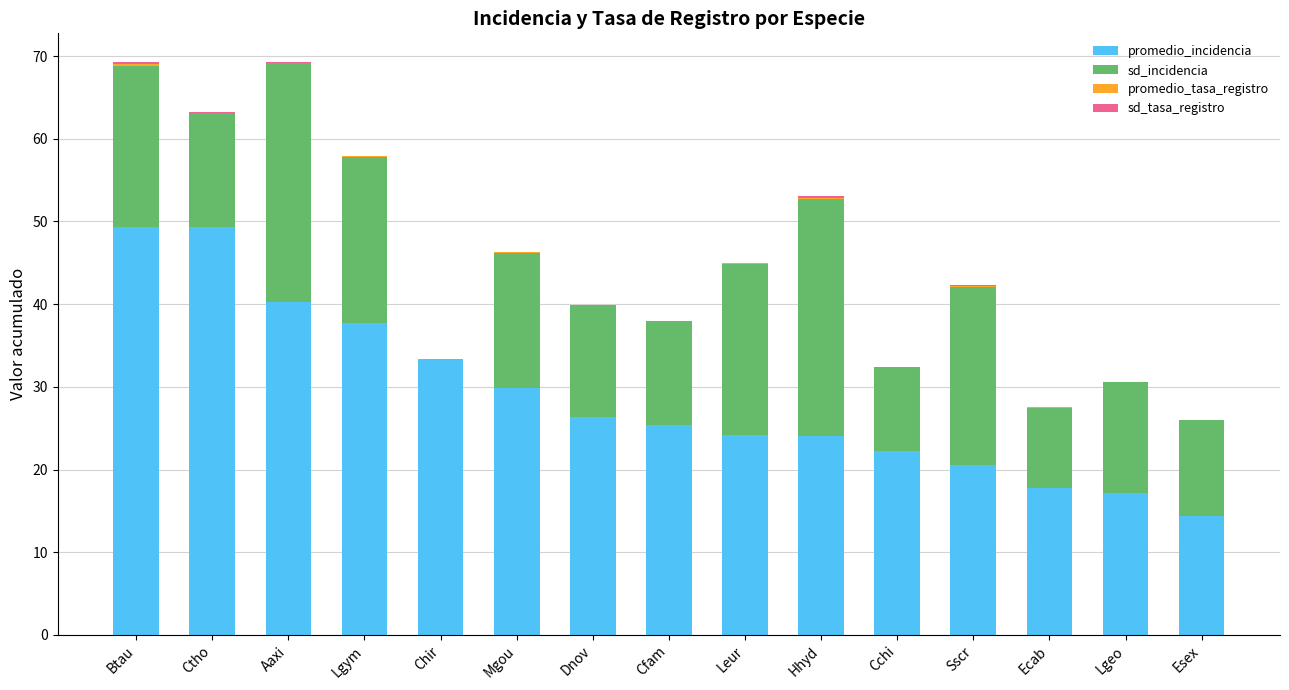

Is it true that promedio_incidencia equals 13.3 at Hhyd?

False